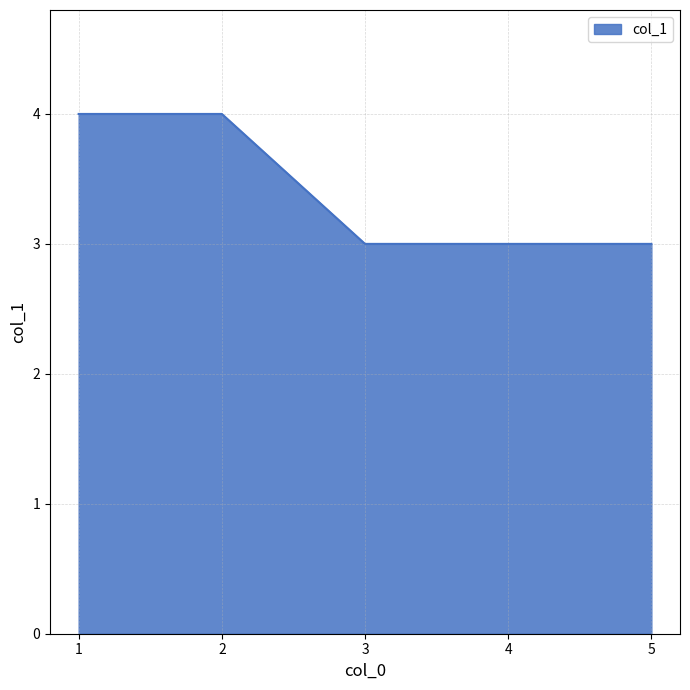

Read the value at 5.

3